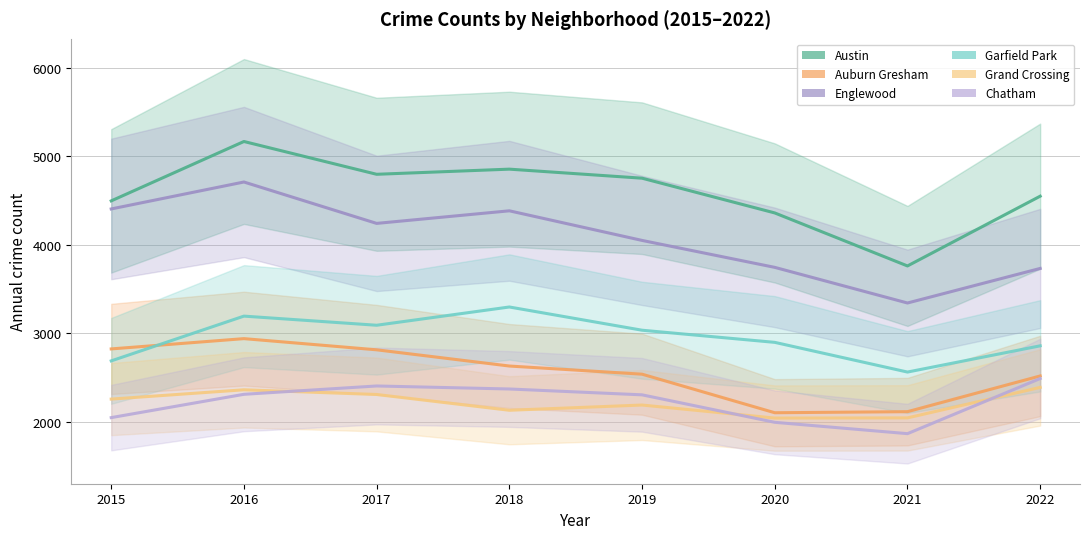

Which series has the largest range (max minus min)?

Austin